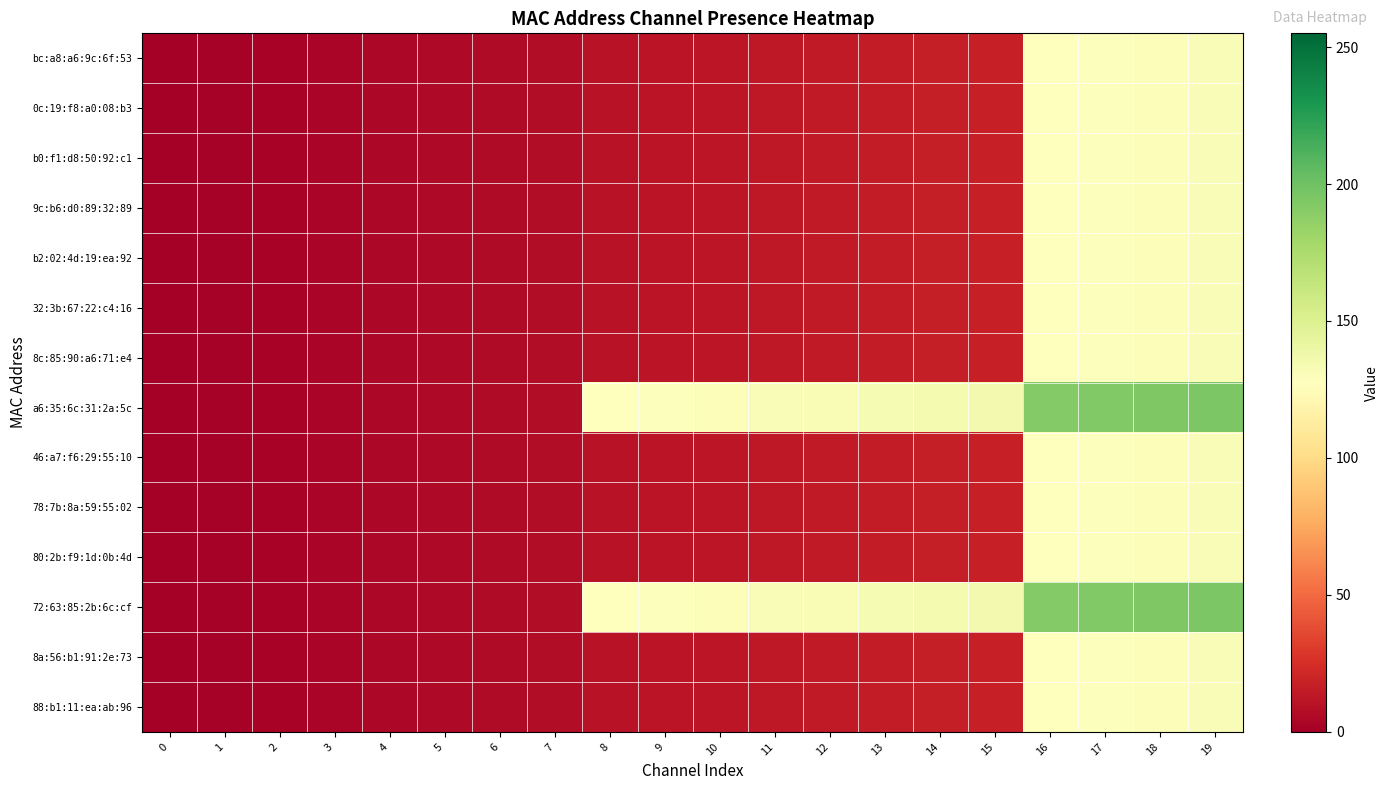

Reading right to left, what are all the values shown in this chart?

bc:a8:a6:9c:6f:53: 19=131	18=130	17=129	16=128	15=17	14=16	13=15	12=14	11=13	10=12	9=11	8=10	7=7	6=6	5=5	4=4	3=3	2=2	1=1	0=0
0c:19:f8:a0:08:b3: 19=131	18=130	17=129	16=128	15=17	14=16	13=15	12=14	11=13	10=12	9=11	8=10	7=7	6=6	5=5	4=4	3=3	2=2	1=1	0=0
b0:f1:d8:50:92:c1: 19=131	18=130	17=129	16=128	15=17	14=16	13=15	12=14	11=13	10=12	9=11	8=10	7=7	6=6	5=5	4=4	3=3	2=2	1=1	0=0
9c:b6:d0:89:32:89: 19=131	18=130	17=129	16=128	15=17	14=16	13=15	12=14	11=13	10=12	9=11	8=10	7=7	6=6	5=5	4=4	3=3	2=2	1=1	0=0
b2:02:4d:19:ea:92: 19=131	18=130	17=129	16=128	15=17	14=16	13=15	12=14	11=13	10=12	9=11	8=10	7=7	6=6	5=5	4=4	3=3	2=2	1=1	0=0
32:3b:67:22:c4:16: 19=131	18=130	17=129	16=128	15=17	14=16	13=15	12=14	11=13	10=12	9=11	8=10	7=7	6=6	5=5	4=4	3=3	2=2	1=1	0=0
8c:85:90:a6:71:e4: 19=131	18=130	17=129	16=128	15=17	14=16	13=15	12=14	11=13	10=12	9=11	8=10	7=7	6=6	5=5	4=4	3=3	2=2	1=1	0=0
a6:35:6c:31:2a:5c: 19=195	18=194	17=193	16=192	15=135	14=134	13=133	12=132	11=131	10=130	9=129	8=128	7=7	6=6	5=5	4=4	3=3	2=2	1=1	0=0
46:a7:f6:29:55:10: 19=131	18=130	17=129	16=128	15=17	14=16	13=15	12=14	11=13	10=12	9=11	8=10	7=7	6=6	5=5	4=4	3=3	2=2	1=1	0=0
78:7b:8a:59:55:02: 19=131	18=130	17=129	16=128	15=17	14=16	13=15	12=14	11=13	10=12	9=11	8=10	7=7	6=6	5=5	4=4	3=3	2=2	1=1	0=0
80:2b:f9:1d:0b:4d: 19=131	18=130	17=129	16=128	15=17	14=16	13=15	12=14	11=13	10=12	9=11	8=10	7=7	6=6	5=5	4=4	3=3	2=2	1=1	0=0
72:63:85:2b:6c:cf: 19=195	18=194	17=193	16=192	15=135	14=134	13=133	12=132	11=131	10=130	9=129	8=128	7=7	6=6	5=5	4=4	3=3	2=2	1=1	0=0
8a:56:b1:91:2e:73: 19=131	18=130	17=129	16=128	15=17	14=16	13=15	12=14	11=13	10=12	9=11	8=10	7=7	6=6	5=5	4=4	3=3	2=2	1=1	0=0
88:b1:11:ea:ab:96: 19=131	18=130	17=129	16=128	15=17	14=16	13=15	12=14	11=13	10=12	9=11	8=10	7=7	6=6	5=5	4=4	3=3	2=2	1=1	0=0